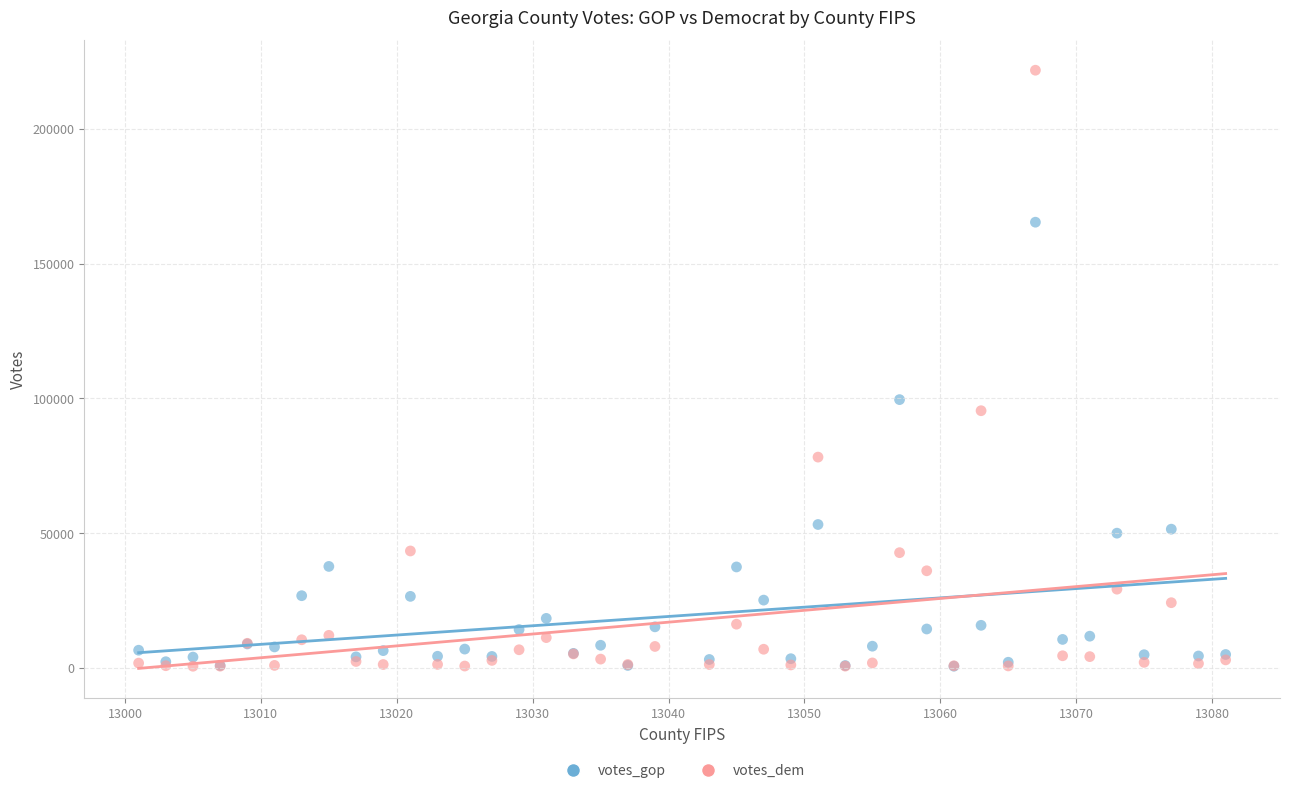

Which series reaches the maximum Y coordinate?

votes_dem